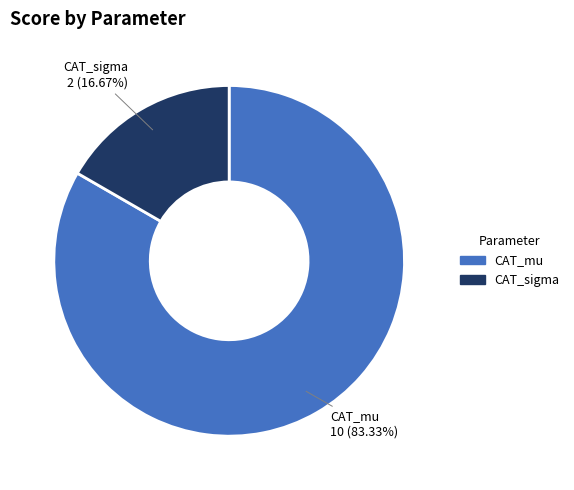

What is the smallest slice in the pie chart?

CAT_sigma